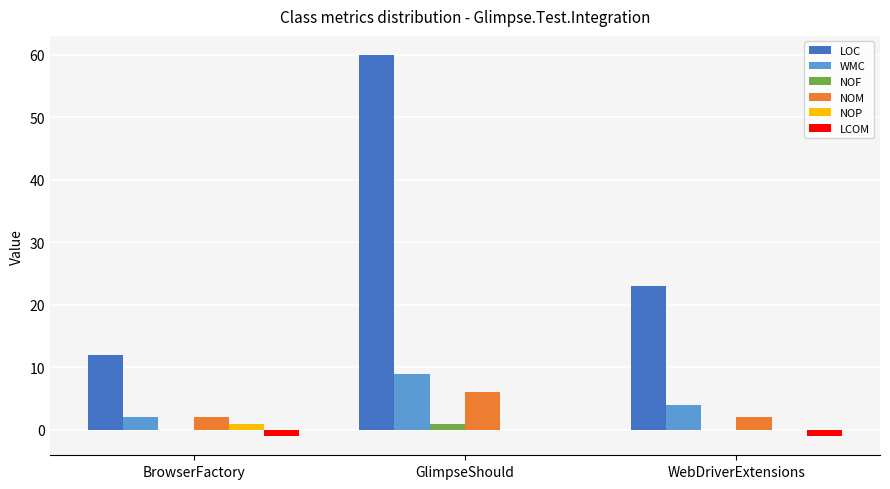

Is it true that LOC equals 22 at GlimpseShould?

False